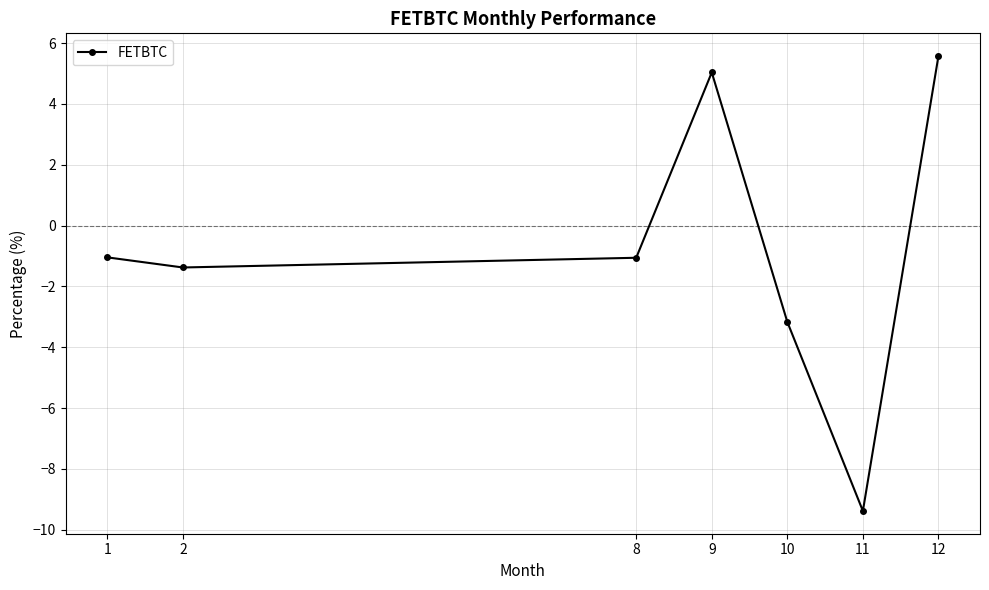

Where is the first local minimum?

2